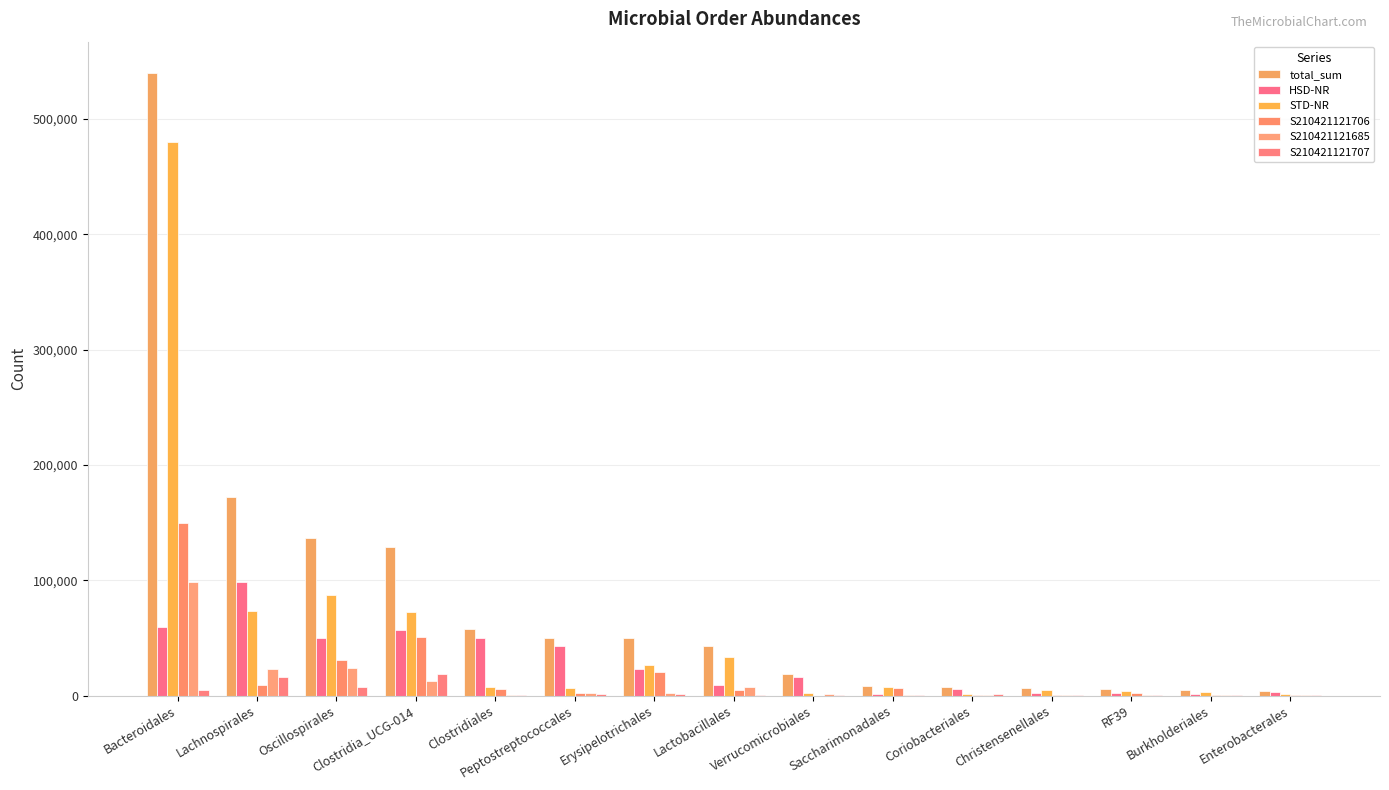

What is the sum of all STD-NR values?

810727